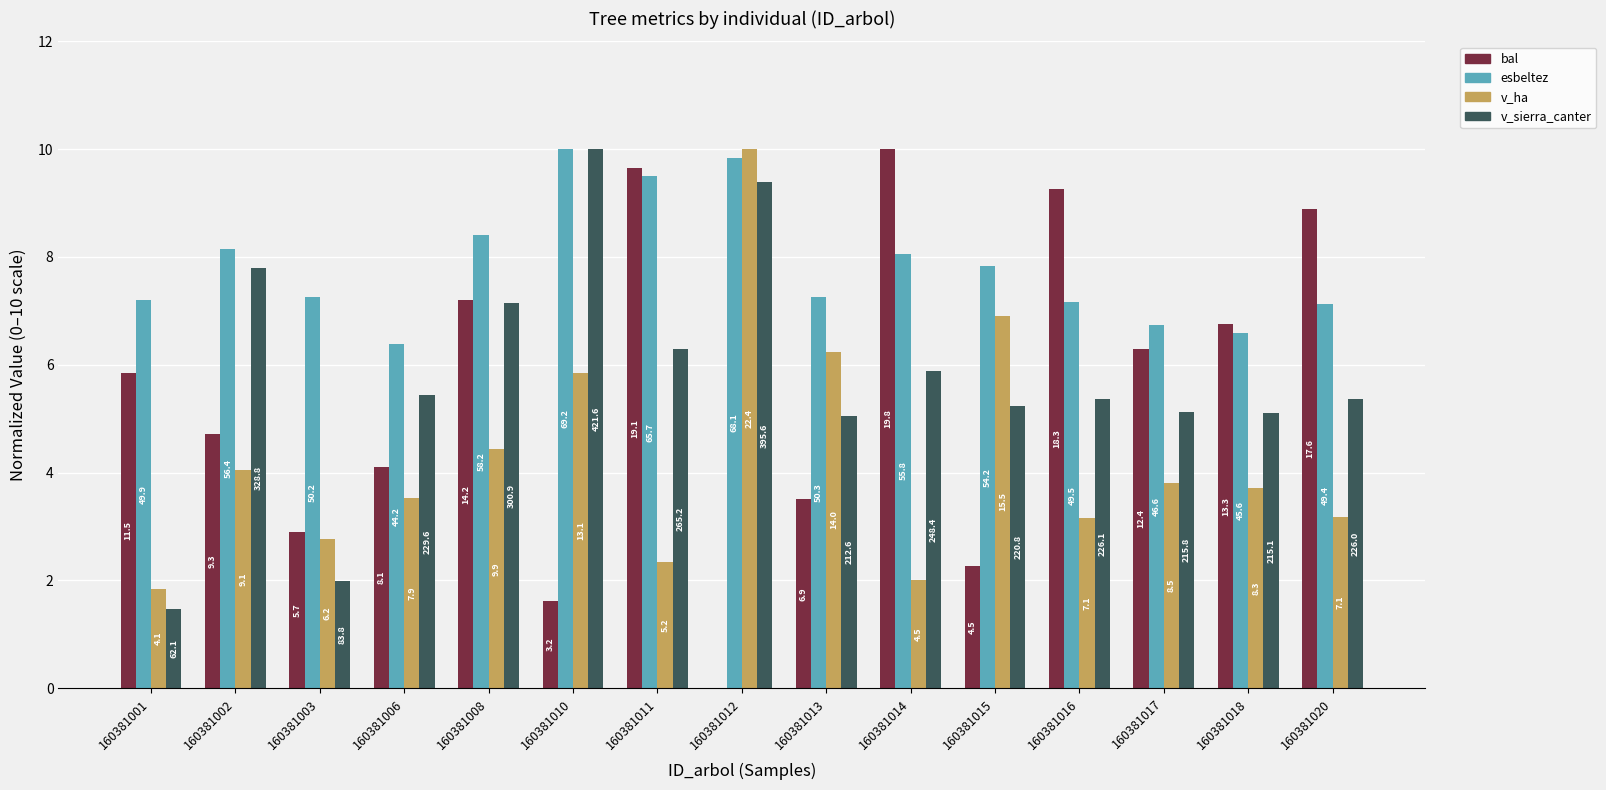

List the labels in order of v_ha value, largest first.

160381012, 160381015, 160381013, 160381010, 160381008, 160381002, 160381017, 160381018, 160381006, 160381020, 160381016, 160381003, 160381011, 160381014, 160381001